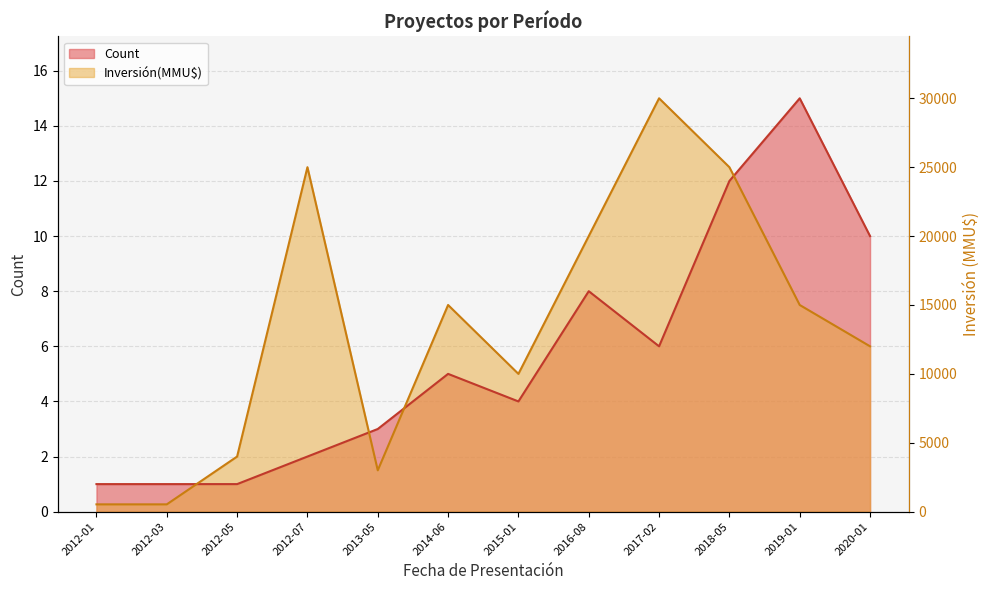

Which series ends up on top after the final intersection of Count and Inversión(MMU$)?

Count